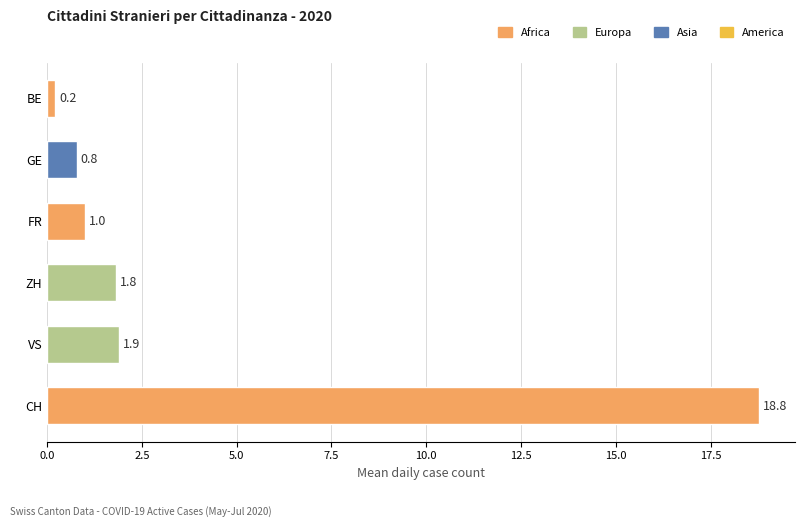

What is the difference between the maximum and minimum values?

18.6